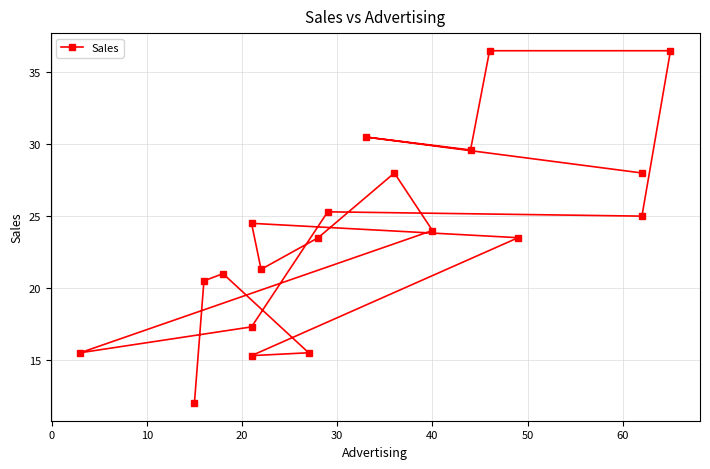

How many lines are shown in the chart?

1